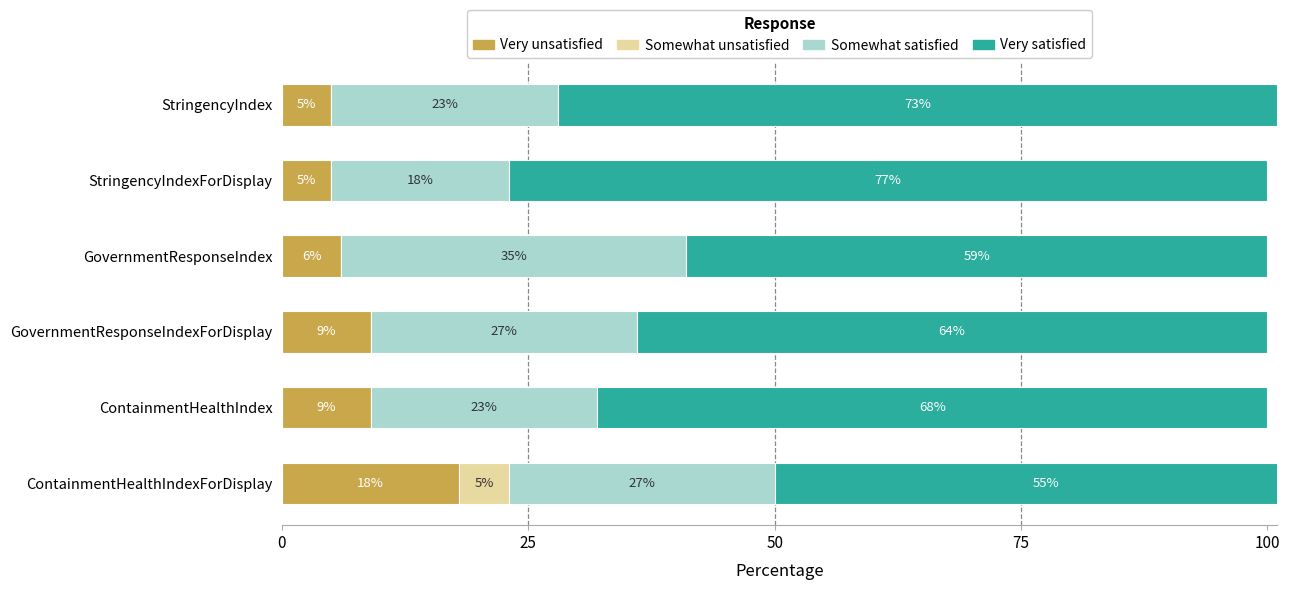

What is the label of the 1st bar from the right?

ContainmentHealthIndexForDisplay